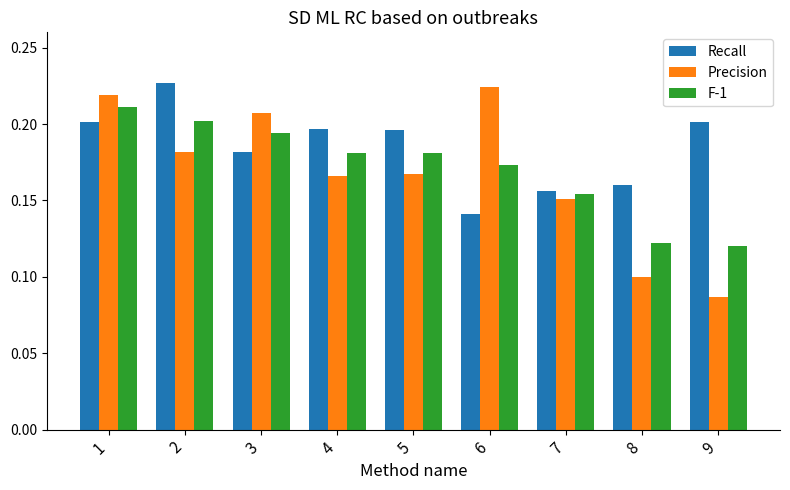

What is the sum of the Recall values at 6 and 3?

0.3